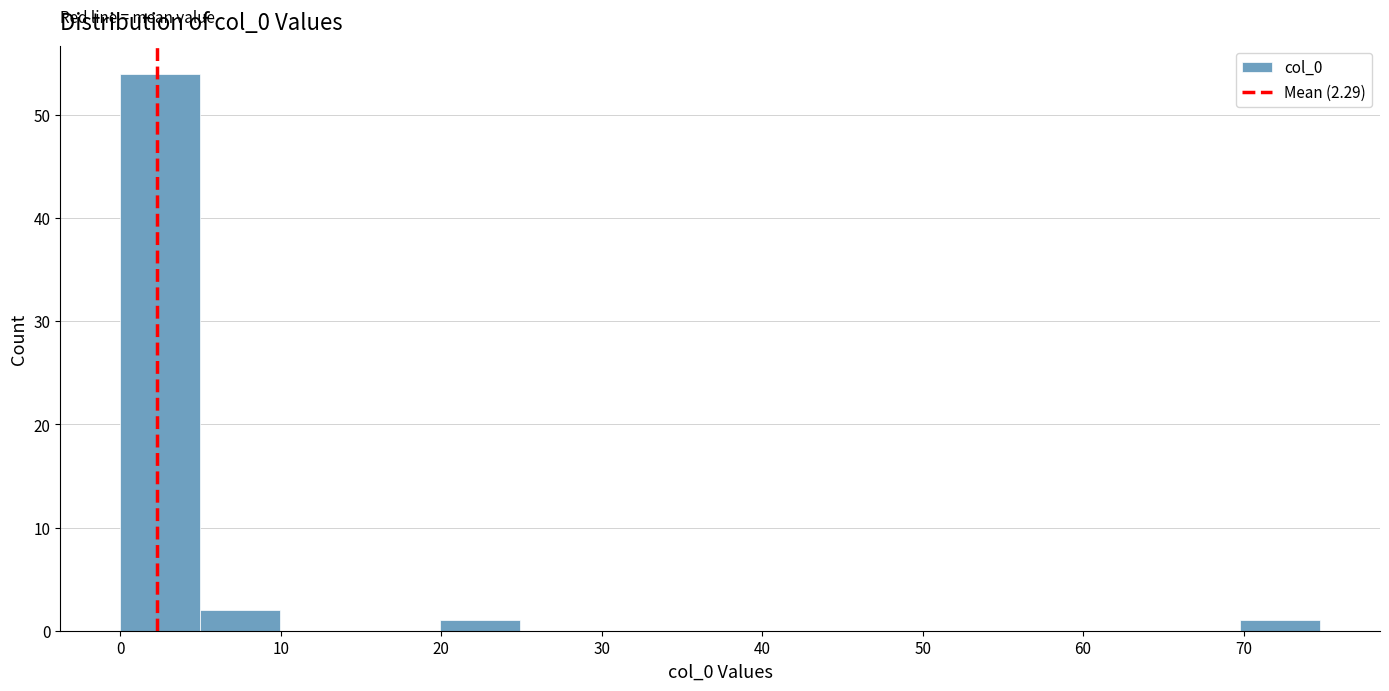

What is the height of the bar covering 20 to 25 on the x-axis? Neither the bar edges nor the heights are printed on the chart, so give them approximately, as read against the axes.

1